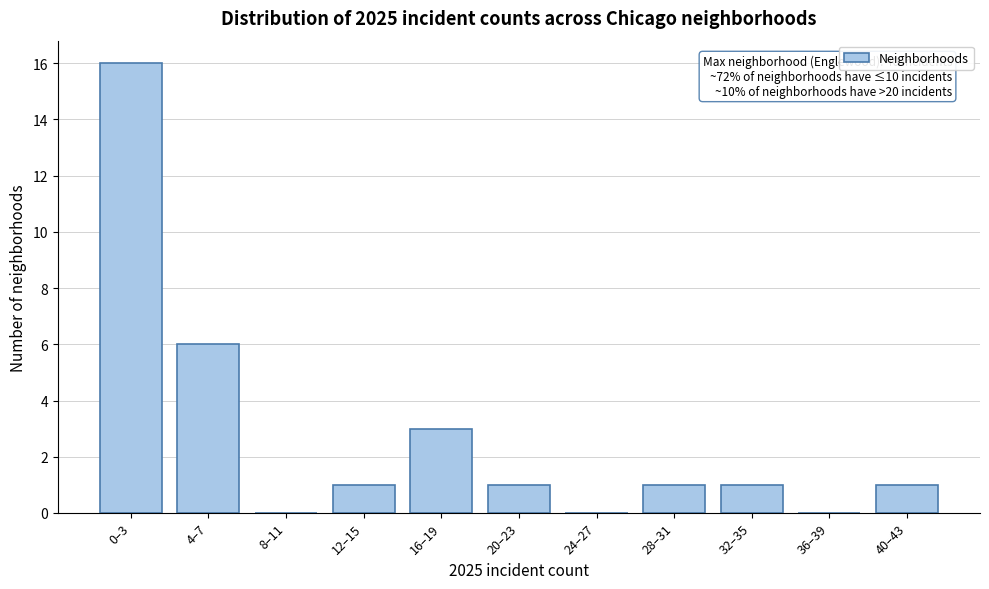

Reading left to right, list all the values displayed in this chart.

0–3=16	4–7=6	8–11=0	12–15=1	16–19=3	20–23=1	24–27=0	28–31=1	32–35=1	36–39=0	40–43=1